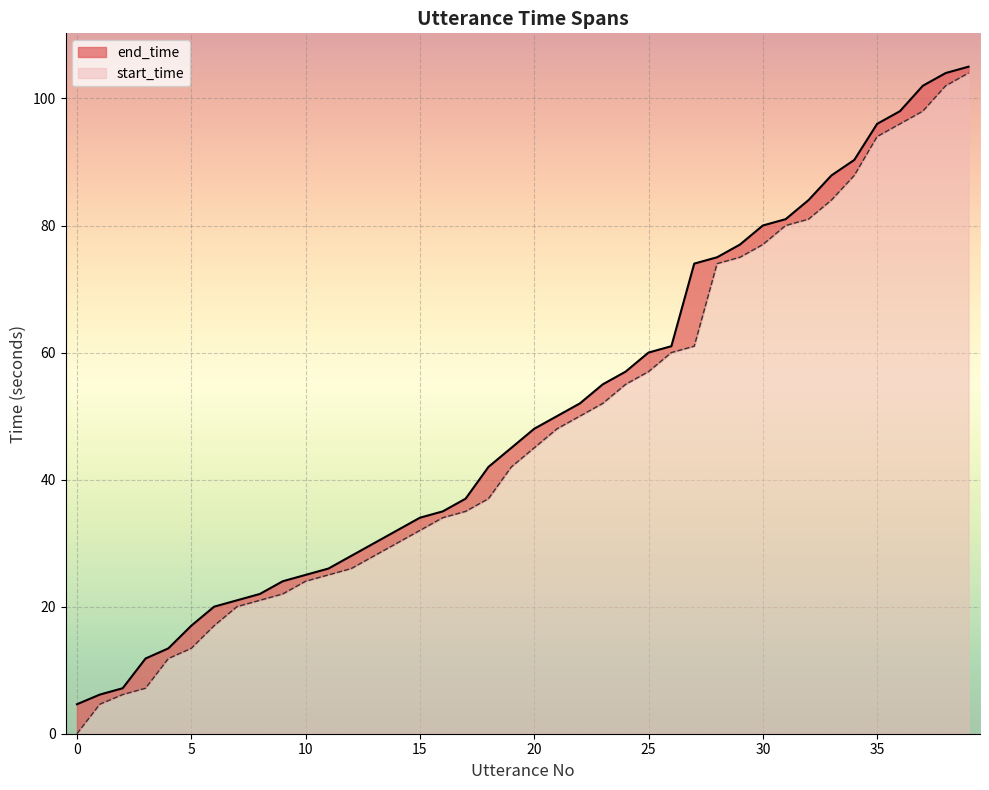

What is the difference between the maximum and minimum values in the end_time series?

100.4